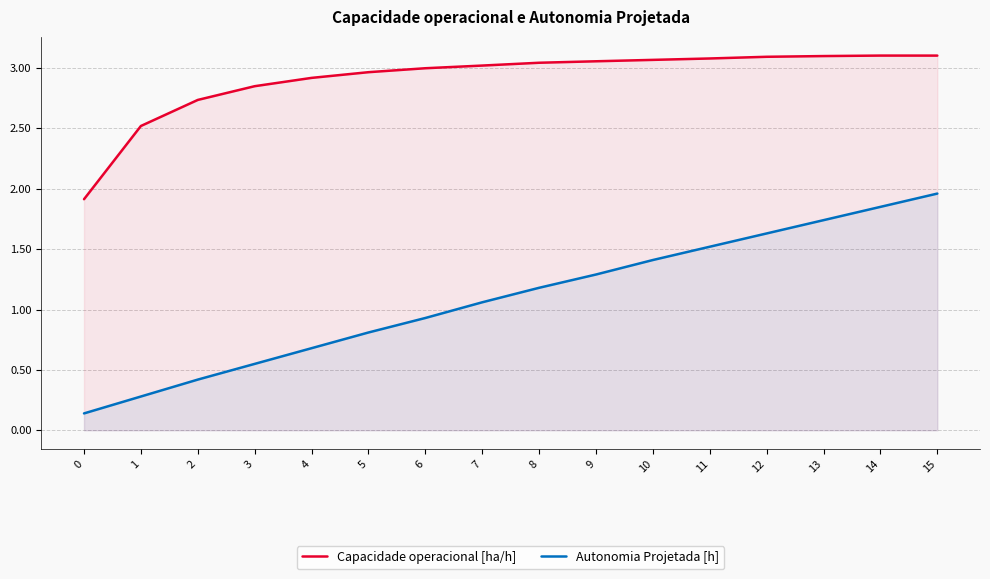

What is the value of the Capacidade operacional [ha/h] point at the 5th from the left?

2.9